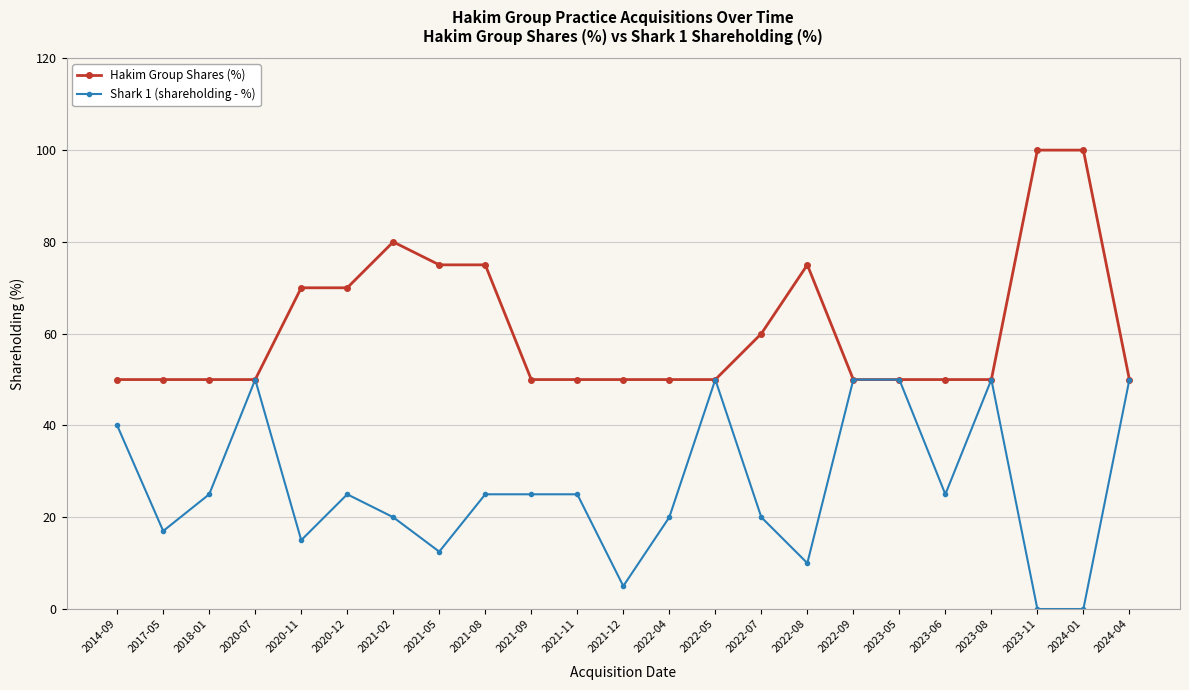

What is the sum of all Shark 1 (shareholding - %) values?

609.5